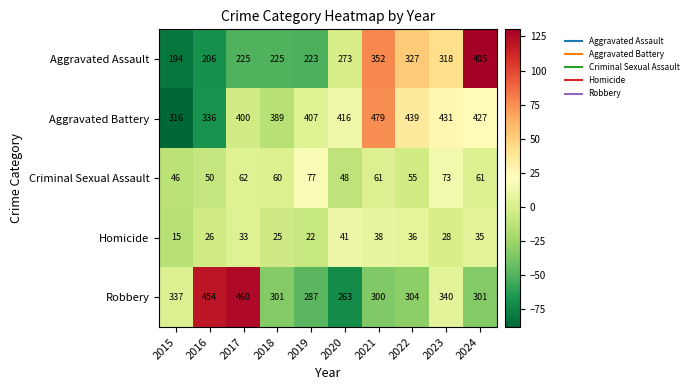

What is the greatest value displayed?

479